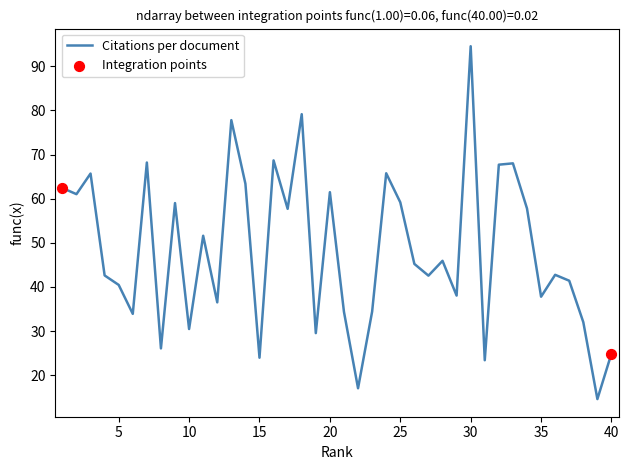

What is the maximum value shown in the chart?

94.5